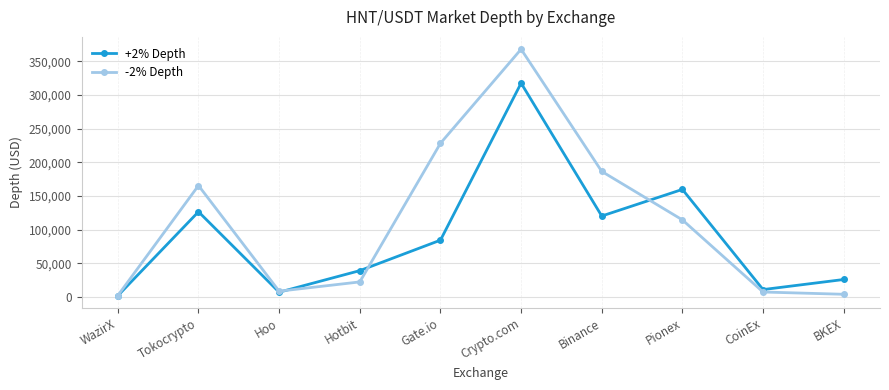

What position from the left is Hotbit?

4